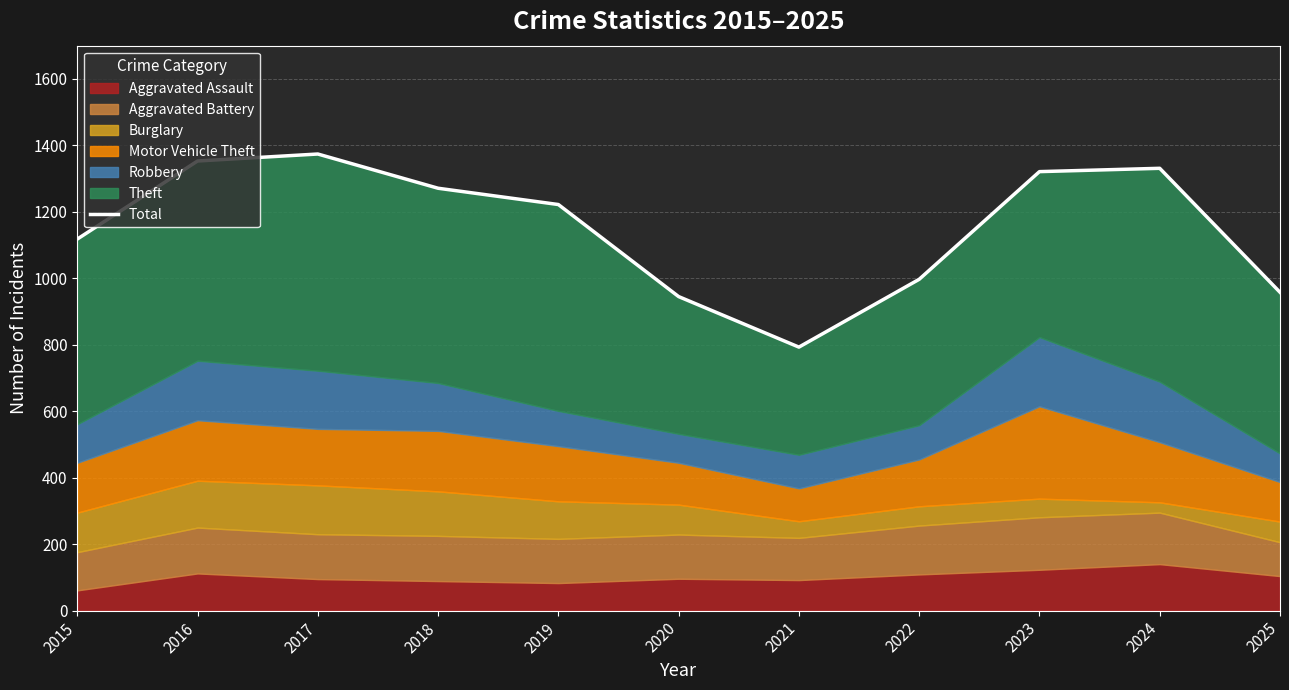

Which has a higher value, 2025 or 2024?

2024